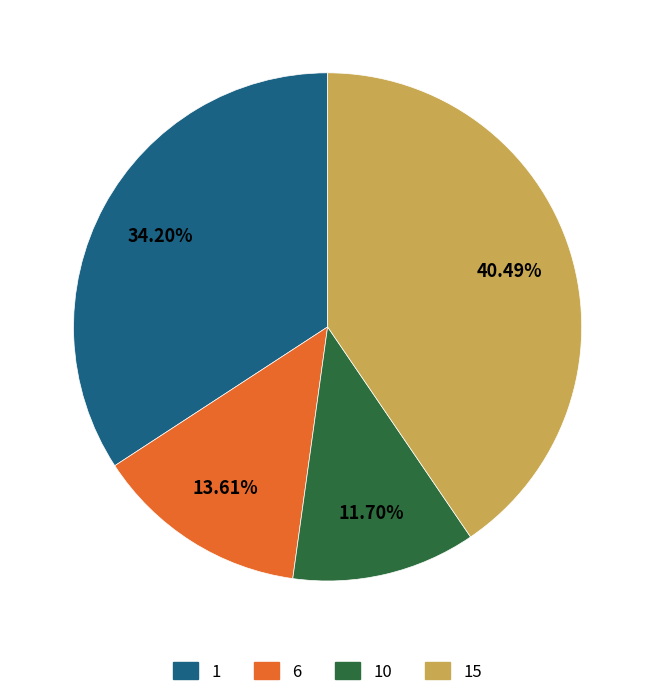

Does any single category account for the majority?

No